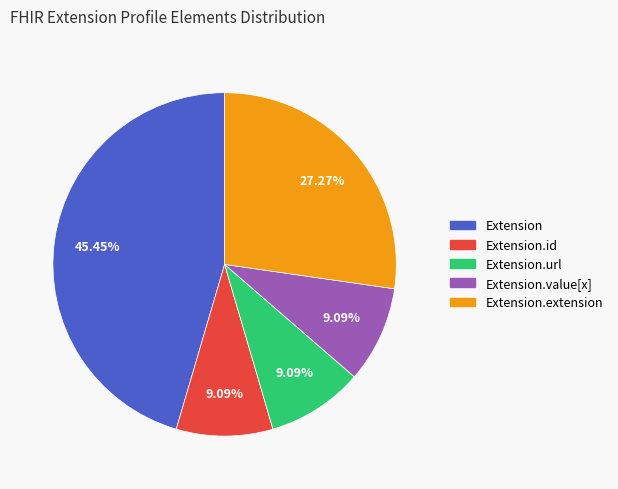

Is there any slice that represents more than half of the pie?

No